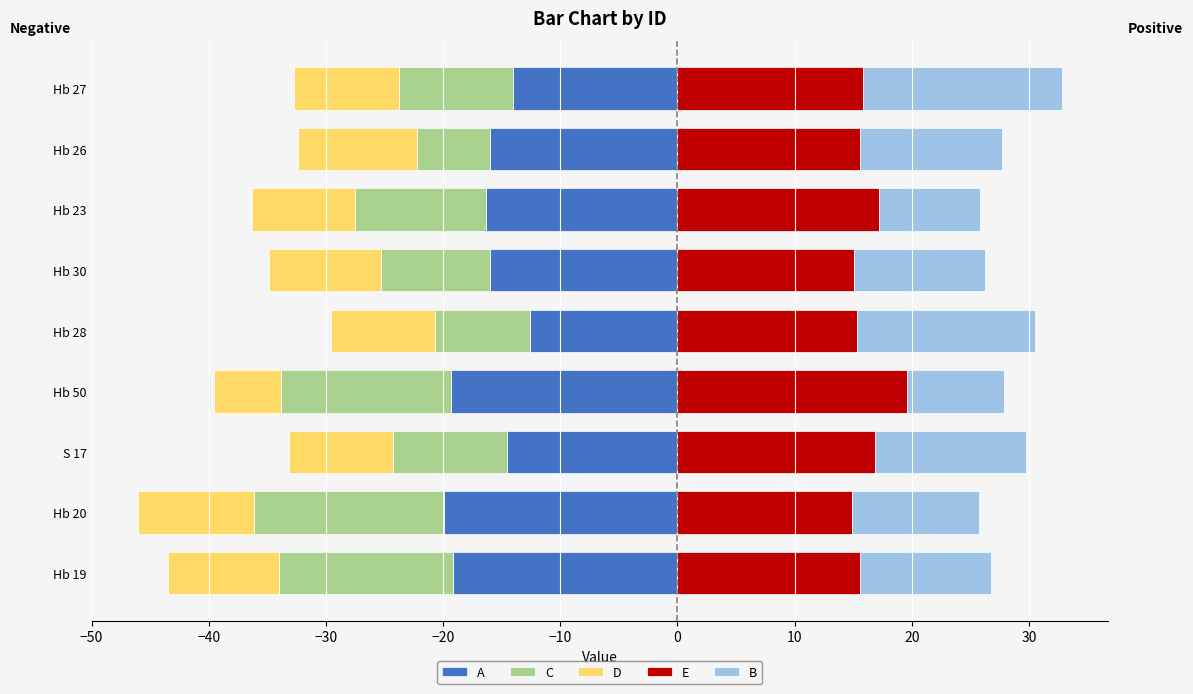

How many distinct data groups are displayed?

5